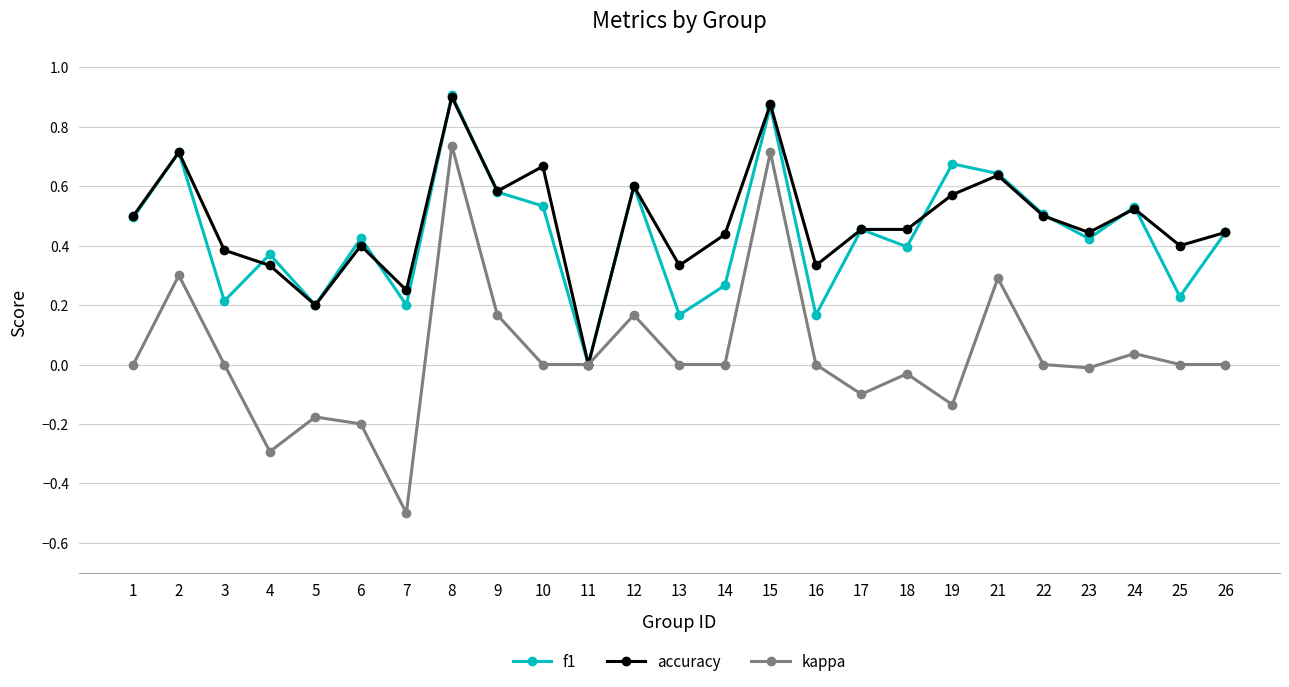

At which category does the chart reach its minimum across all series?

7